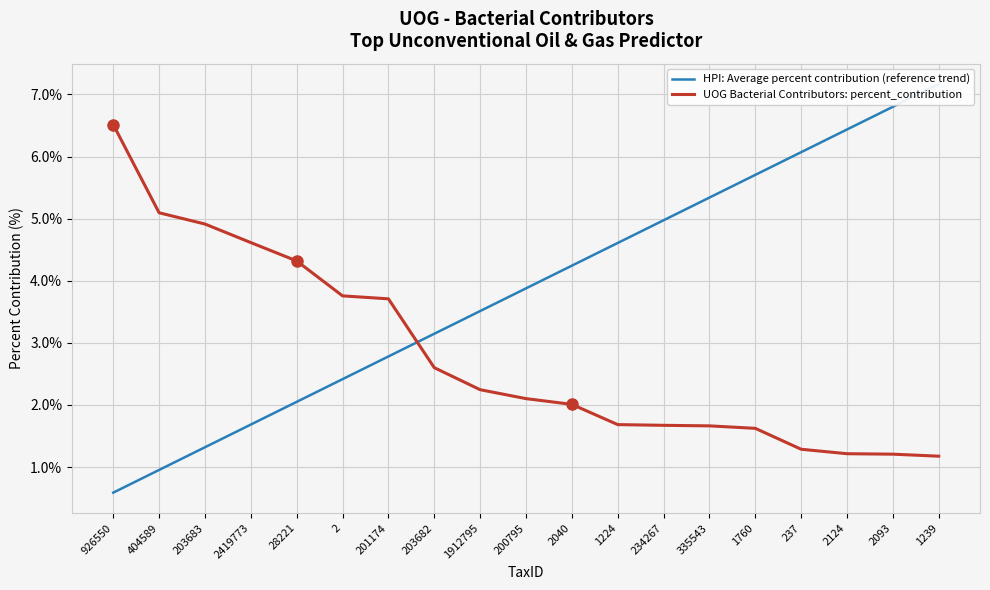

Which has a higher value, 203683 or 2419773?

2419773